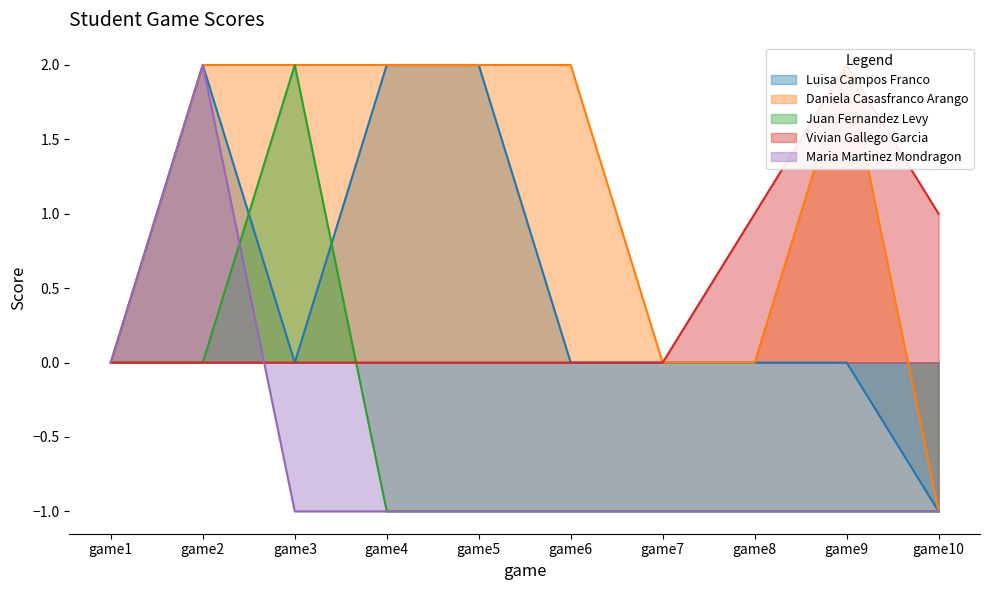

At which label is Luisa Campos Franco closest to 0?

game1